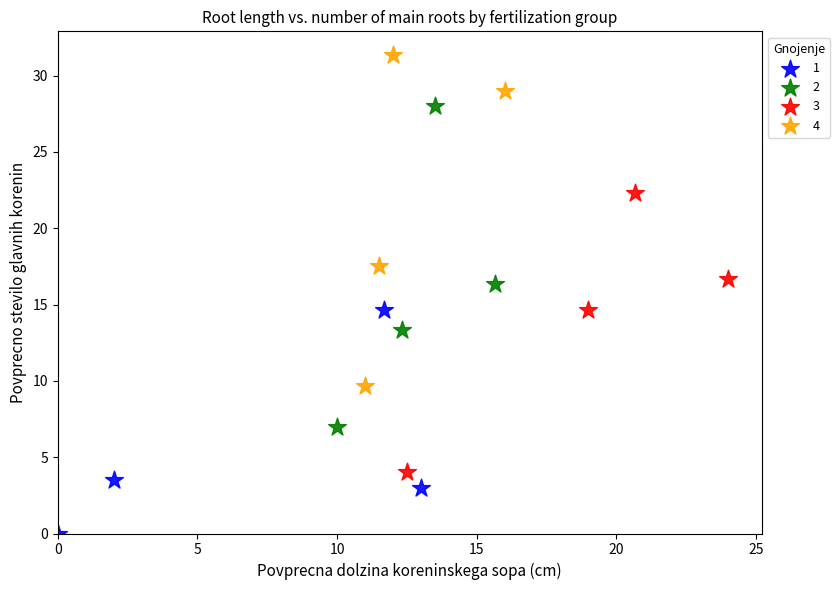

Which series contains the highest Y value?

4